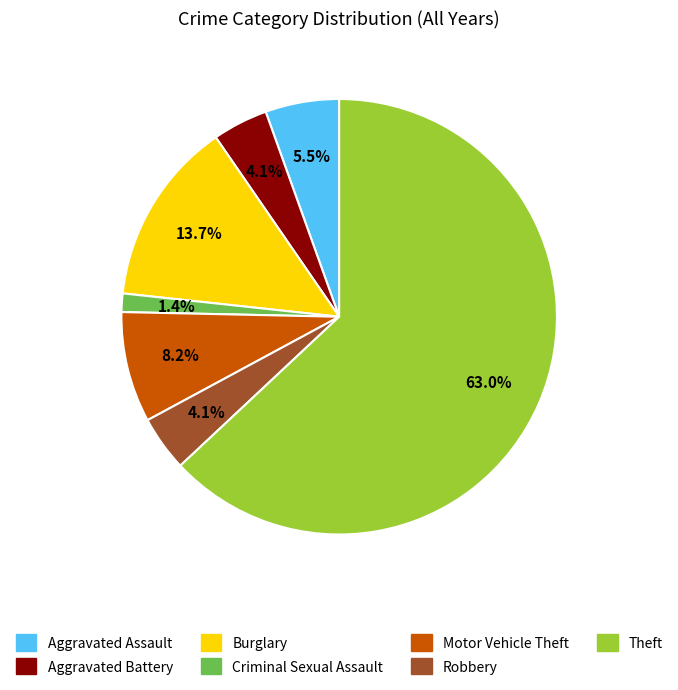

Does any single category account for the majority?

Yes